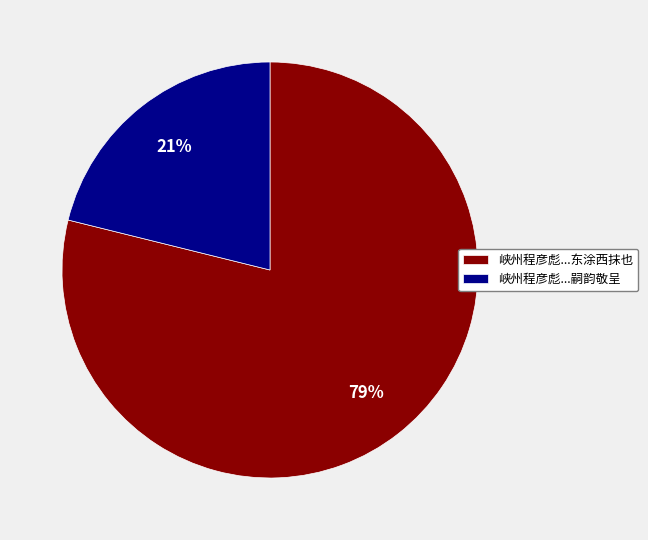

Is there any slice that represents more than half of the pie?

Yes